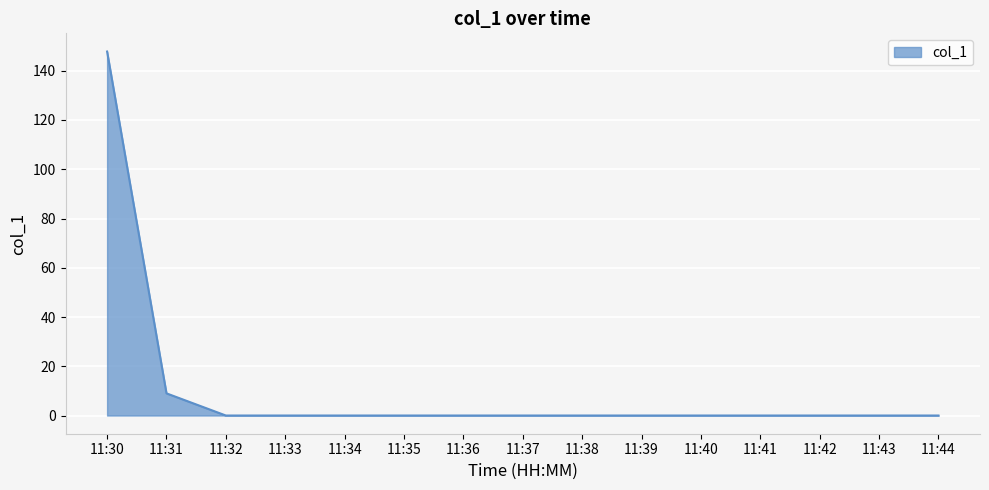

Which label corresponds to the largest value in the chart?

11:30